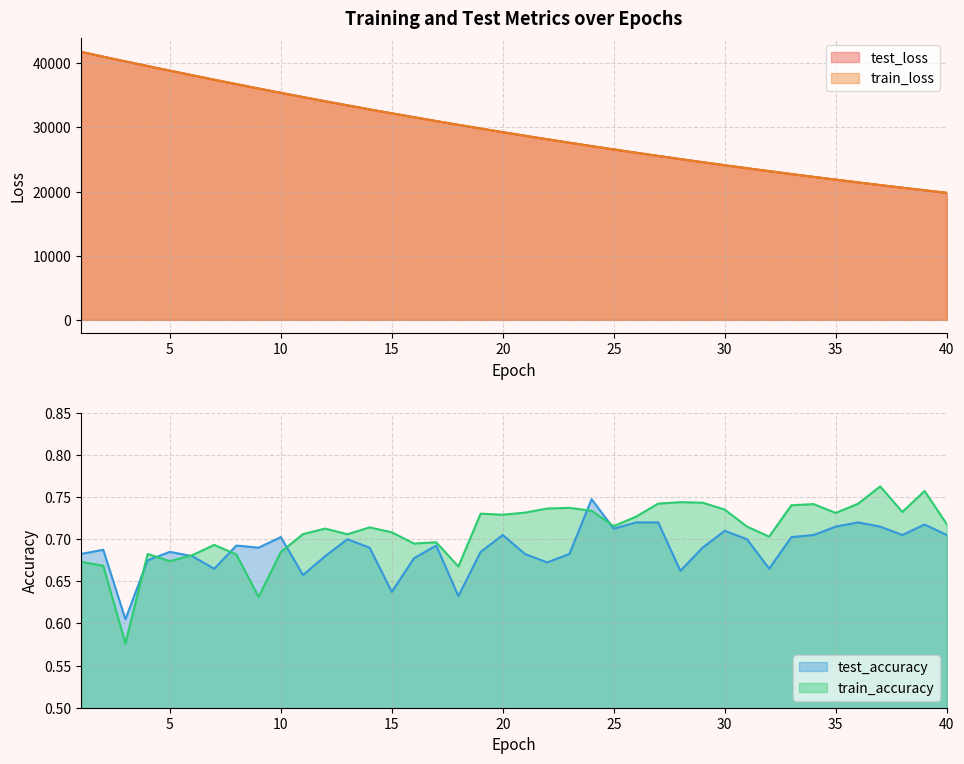

Reading left to right, transcribe all the data shown in this chart.

test_loss: 1=41793.6	2=41042.1	3=40304.6	4=39581.4	5=38867.7	6=38151.8	7=37449.2	8=36758.4	9=36076.5	10=35406.1	11=34745.7	12=34095.8	13=33456.2	14=32827.8	15=32209.6	16=31602.0	17=31004.4	18=30416.3	19=29838.9	20=29271.4	21=28714.2	22=28166.3	23=27628.1	24=27099.3	25=26580.0	26=26069.7	27=25568.3	28=25076.1	29=24592.5	30=24117.9	31=23651.7	32=23194.0	33=22743.7	34=22302.1	35=21868.5	36=21442.9	37=21024.6	38=20614.5	39=20211.2	40=19815.8
train_loss: 1=41792.9	2=41041.5	3=40305.9	4=39581.4	5=38868.0	6=38151.6	7=37449.0	8=36758.5	9=36076.4	10=35406.1	11=34745.4	12=34095.7	13=33456.1	14=32827.6	15=32209.4	16=31601.8	17=31004.1	18=30416.1	19=29838.8	20=29271.3	21=28713.8	22=28166.0	23=27627.8	24=27099.2	25=26579.8	26=26069.4	27=25568.1	28=25075.9	29=24592.3	30=24117.7	31=23651.5	32=23193.6	33=22743.5	34=22301.9	35=21868.3	36=21442.6	37=21024.4	38=20614.3	39=20211.0	40=19815.6
test_accuracy: 1=0.7	2=0.7	3=0.6	4=0.7	5=0.7	6=0.7	7=0.7	8=0.7	9=0.7	10=0.7	11=0.7	12=0.7	13=0.7	14=0.7	15=0.6	16=0.7	17=0.7	18=0.6	19=0.7	20=0.7	21=0.7	22=0.7	23=0.7	24=0.7	25=0.7	26=0.7	27=0.7	28=0.7	29=0.7	30=0.7	31=0.7	32=0.7	33=0.7	34=0.7	35=0.7	36=0.7	37=0.7	38=0.7	39=0.7	40=0.7
train_accuracy: 1=0.7	2=0.7	3=0.6	4=0.7	5=0.7	6=0.7	7=0.7	8=0.7	9=0.6	10=0.7	11=0.7	12=0.7	13=0.7	14=0.7	15=0.7	16=0.7	17=0.7	18=0.7	19=0.7	20=0.7	21=0.7	22=0.7	23=0.7	24=0.7	25=0.7	26=0.7	27=0.7	28=0.7	29=0.7	30=0.7	31=0.7	32=0.7	33=0.7	34=0.7	35=0.7	36=0.7	37=0.8	38=0.7	39=0.8	40=0.7